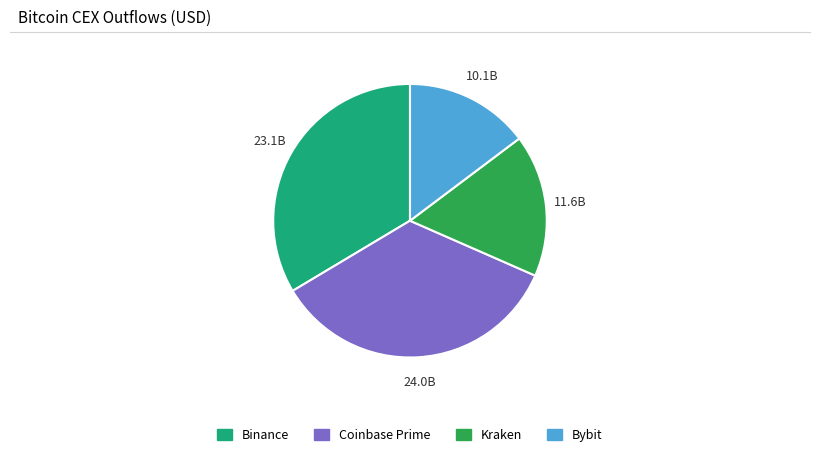

Is there a majority slice in this chart?

No